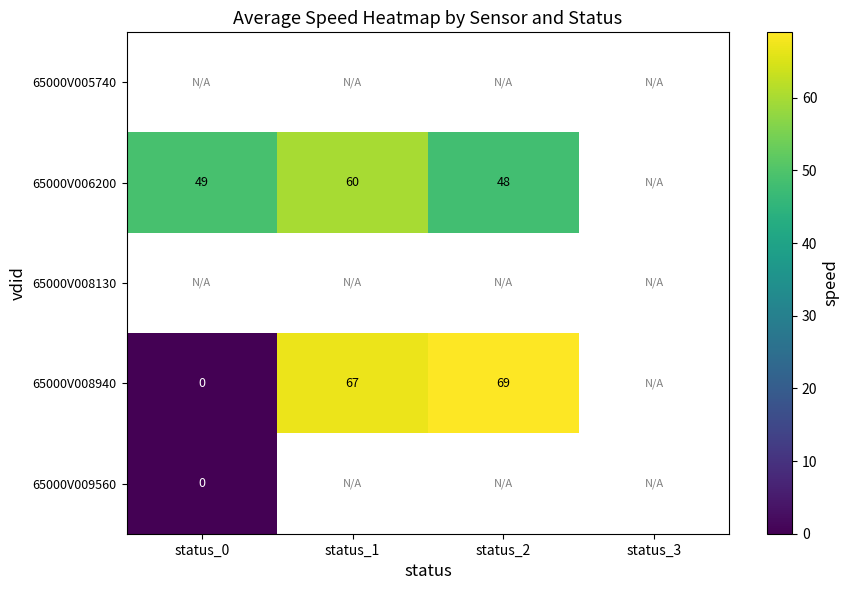

True or false: 65000V006200 has a value of 48 at status_2.

True